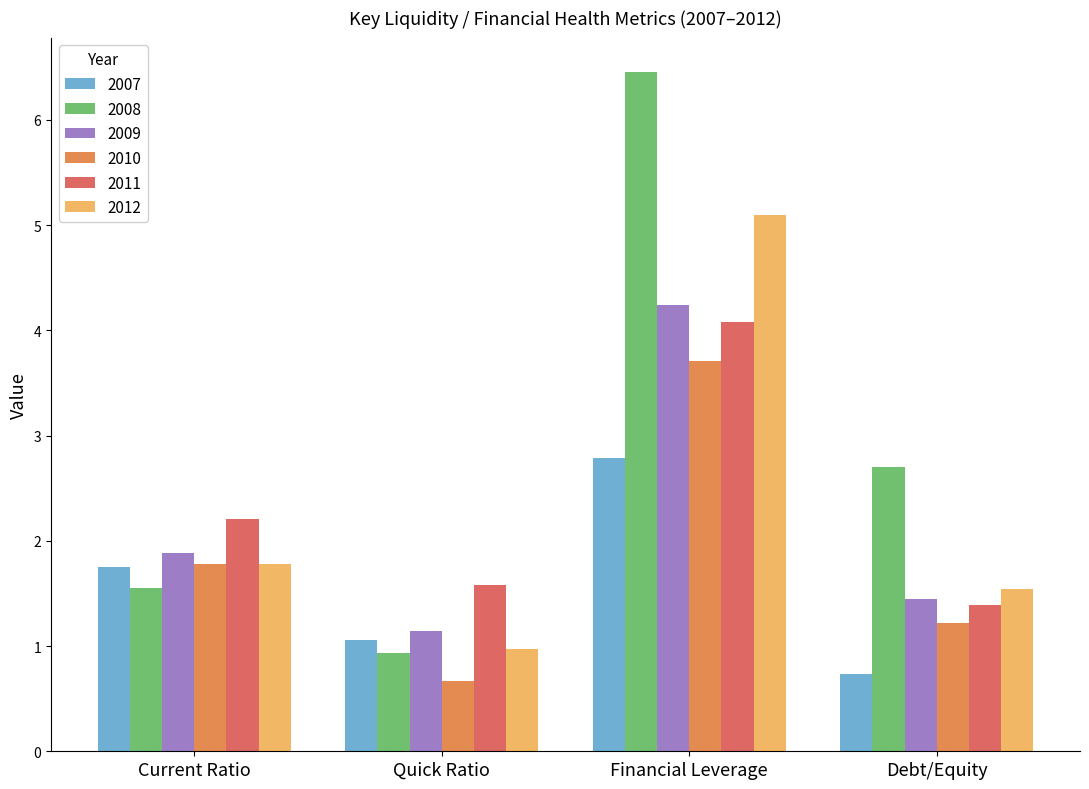

Which series has the largest range (max minus min)?

2008